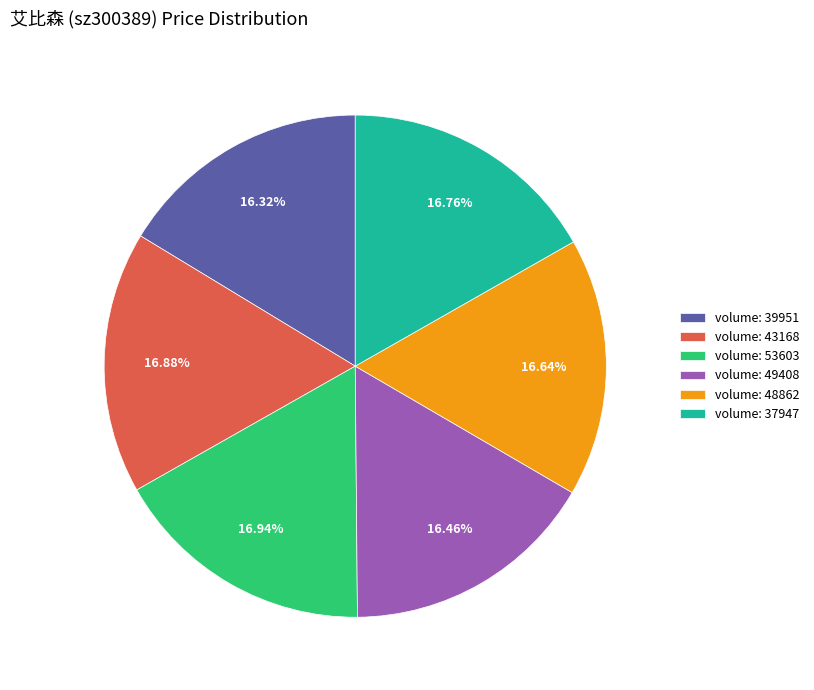

What is the ratio of the value at volume: 39951 to the value at volume: 48862?

1.0